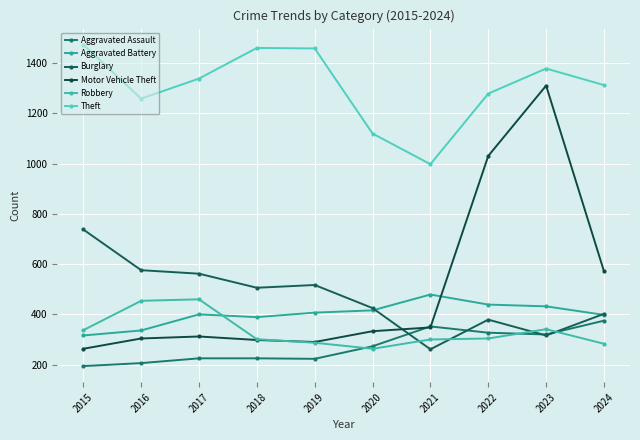

How many lines are shown in the chart?

6